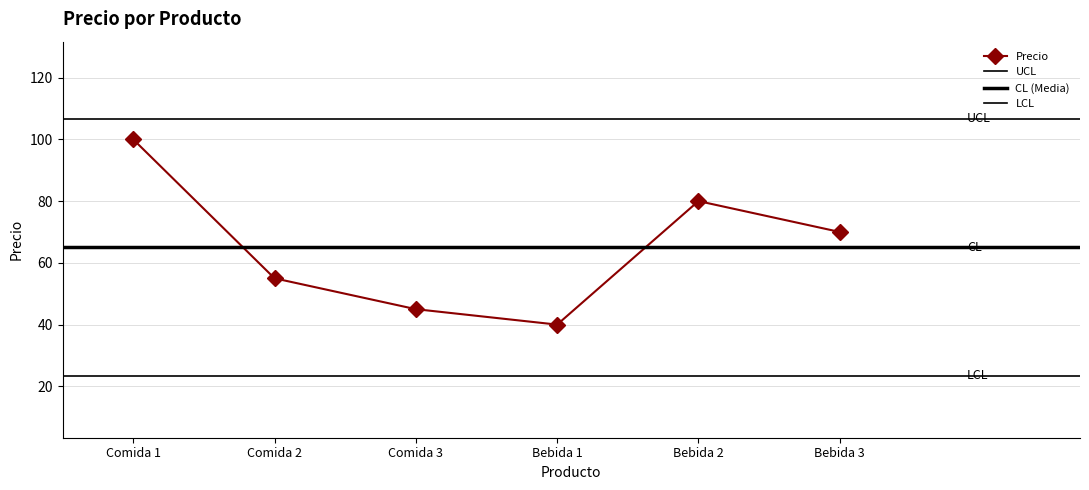

True or false: the data shows 40 at Bebida 1.

True